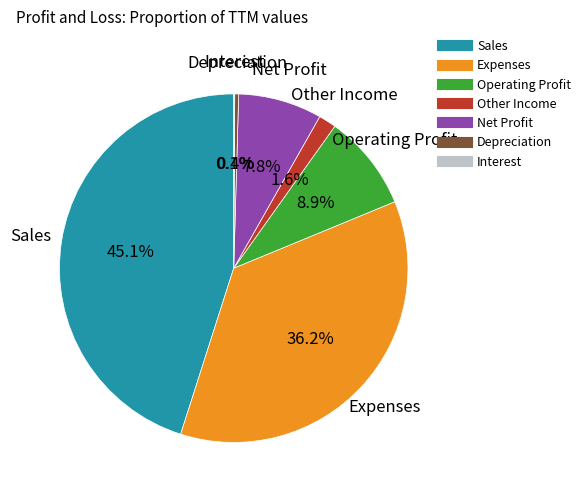

To the nearest percent, what is the average slice percentage?

14%